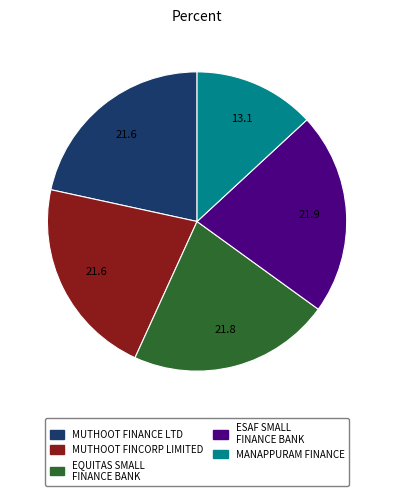

Does any single category account for the majority?

No